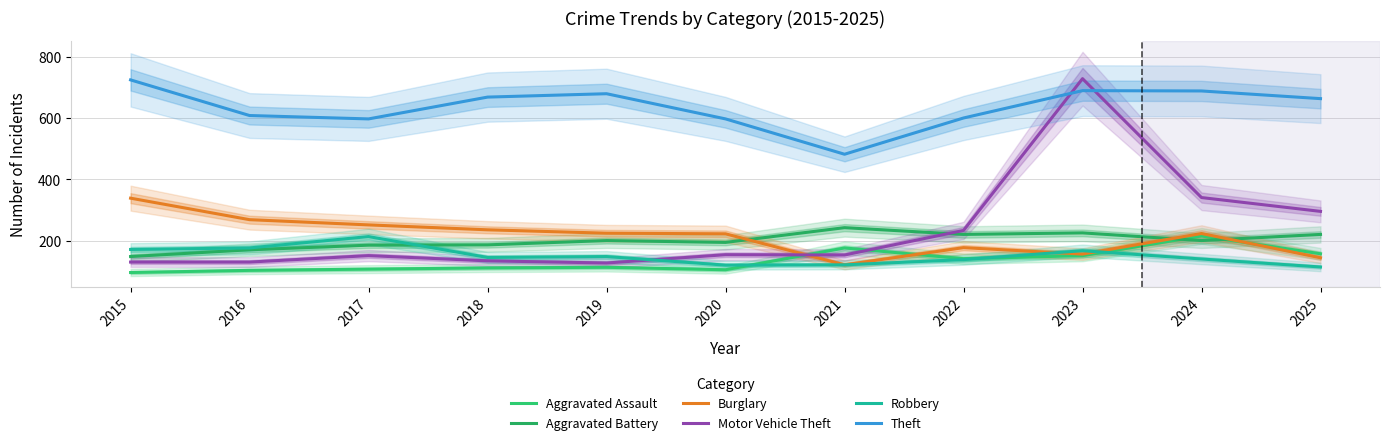

What is the total value across all series at 2018?

1484